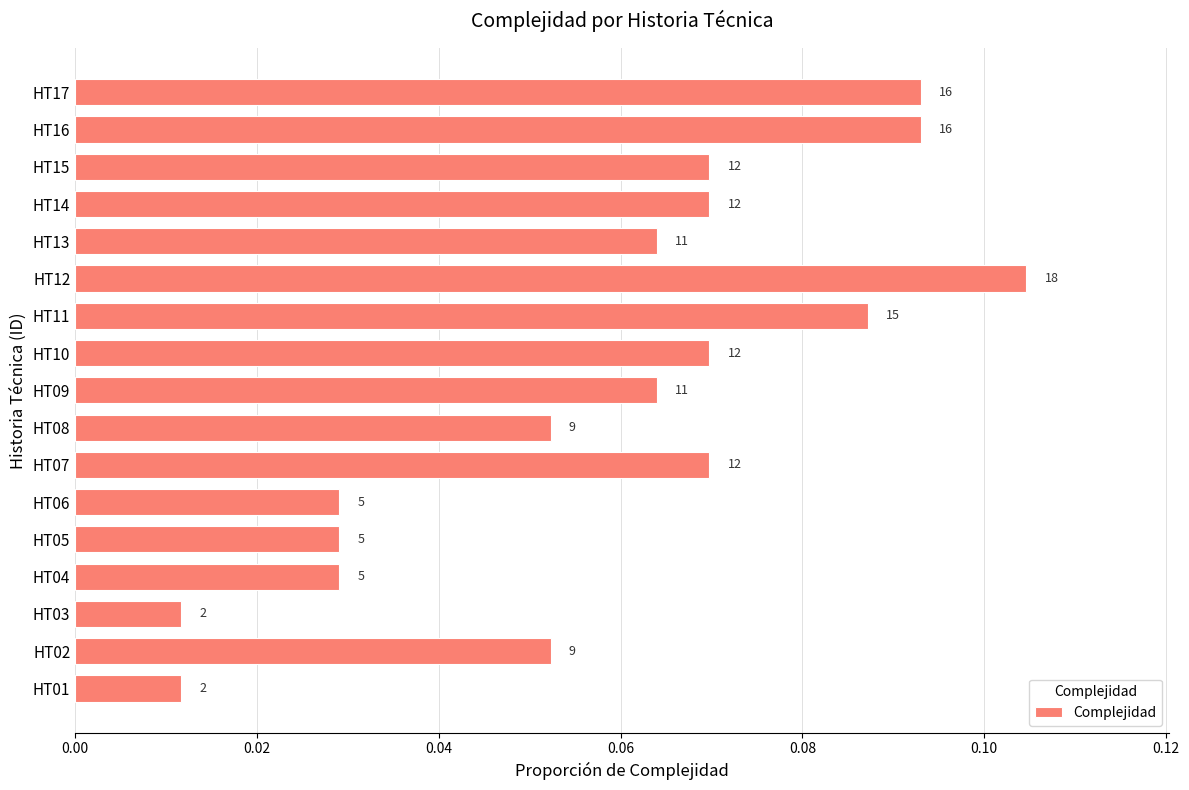

What is the maximum value shown in the chart?

0.1